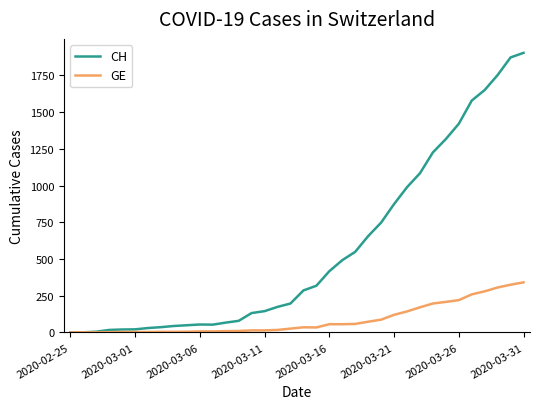

What is the maximum value shown in the chart?

1904